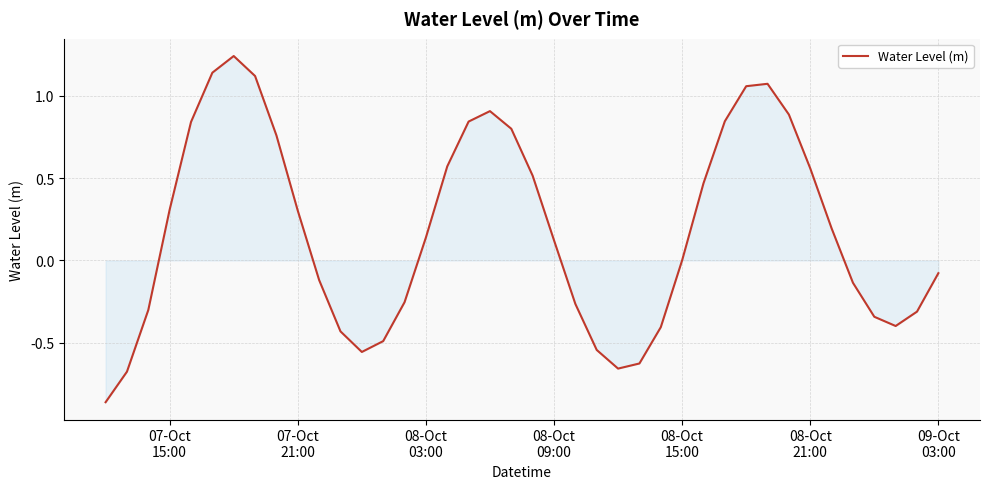

What is the difference between the maximum and minimum values?

2.1